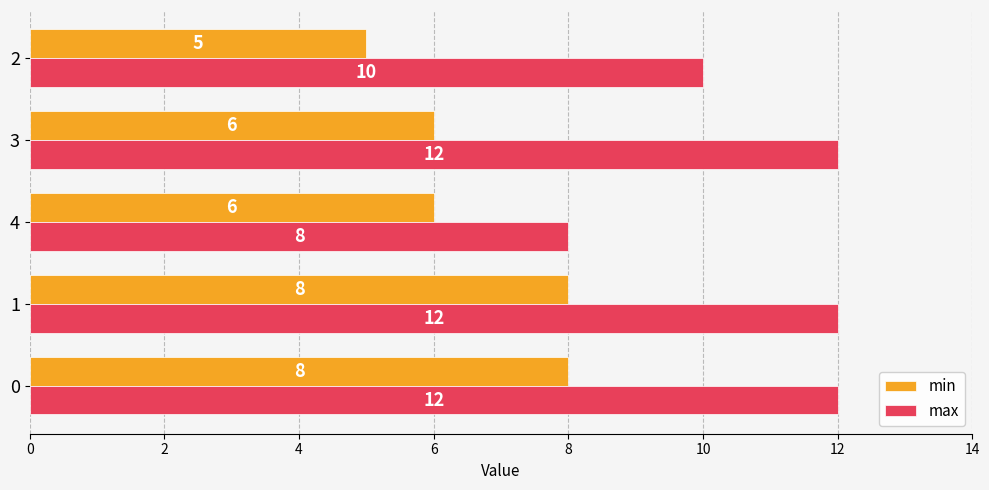

At which category does the chart reach its minimum across all series?

2